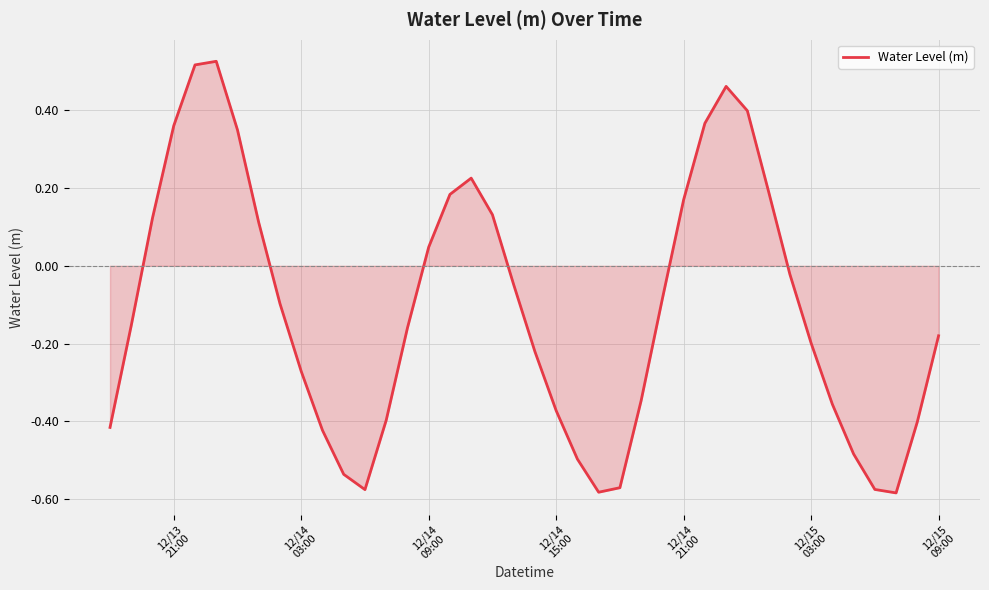

What is the difference between the maximum and minimum values?

1.1